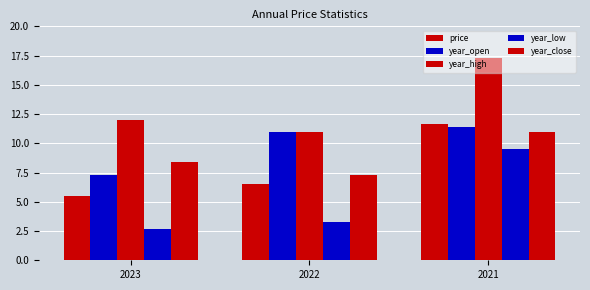

Reading left to right, extract all data points from this chart.

price: 2023=5.5	2022=6.5	2021=11.7
year_open: 2023=7.3	2022=10.9	2021=11.4
year_high: 2023=12.0	2022=10.9	2021=17.3
year_low: 2023=2.7	2022=3.2	2021=9.6
year_close: 2023=8.4	2022=7.2	2021=10.9